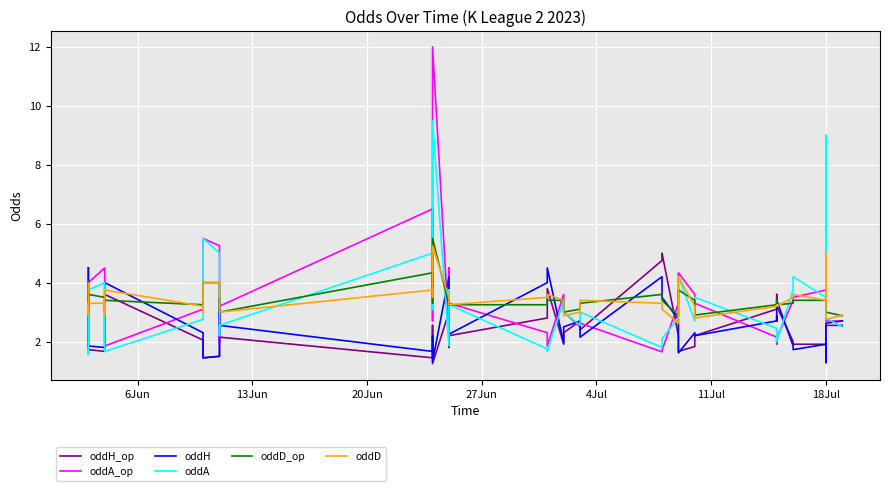

How many intersections are there between oddA and oddD_op?

15